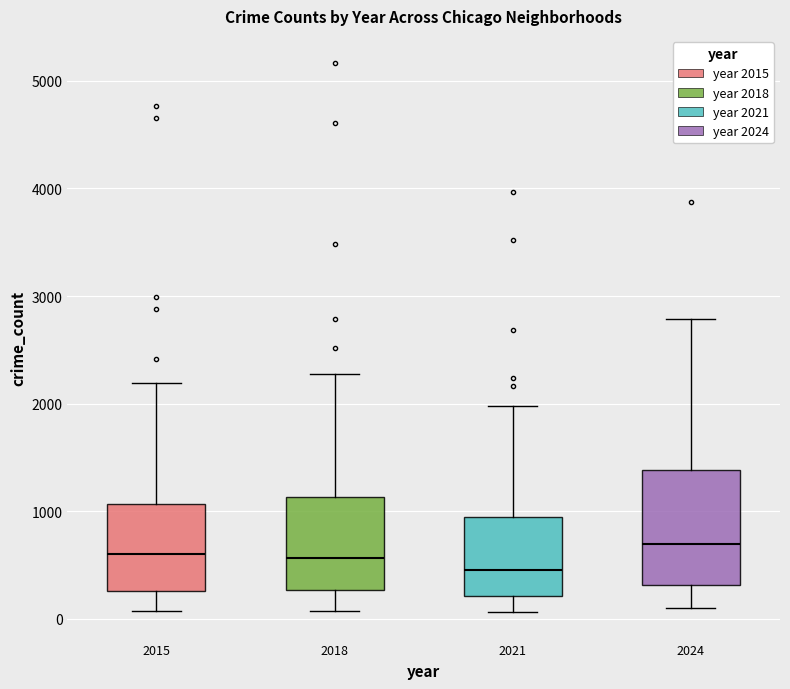

Where is the upper edge of the box at x = 2015 on the y-axis? The values are not printed on the chart, so give them approximately, as read against the axis.

1100